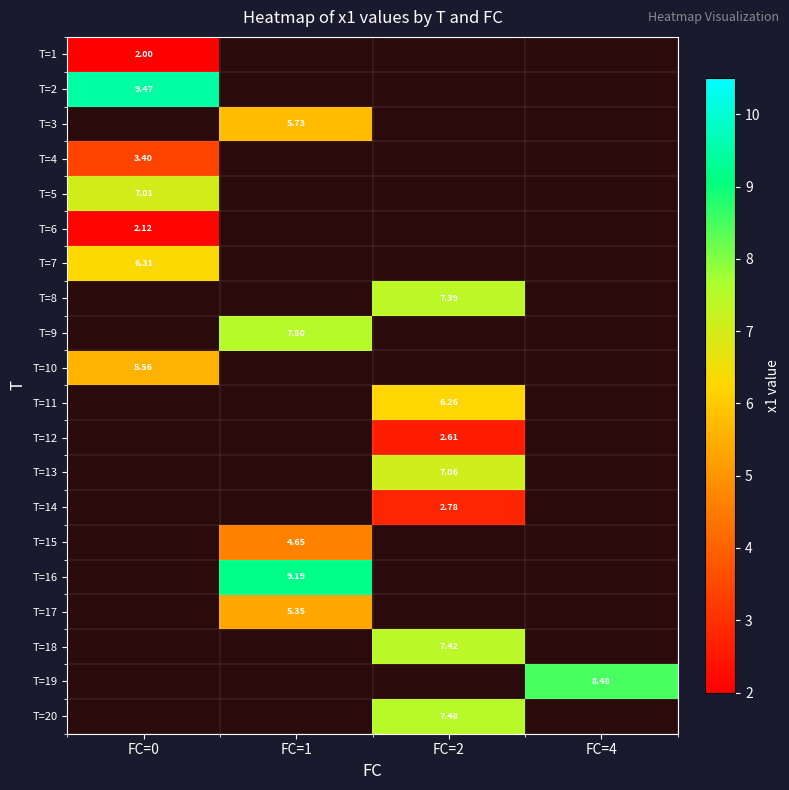

What is the smallest value displayed?

2.0